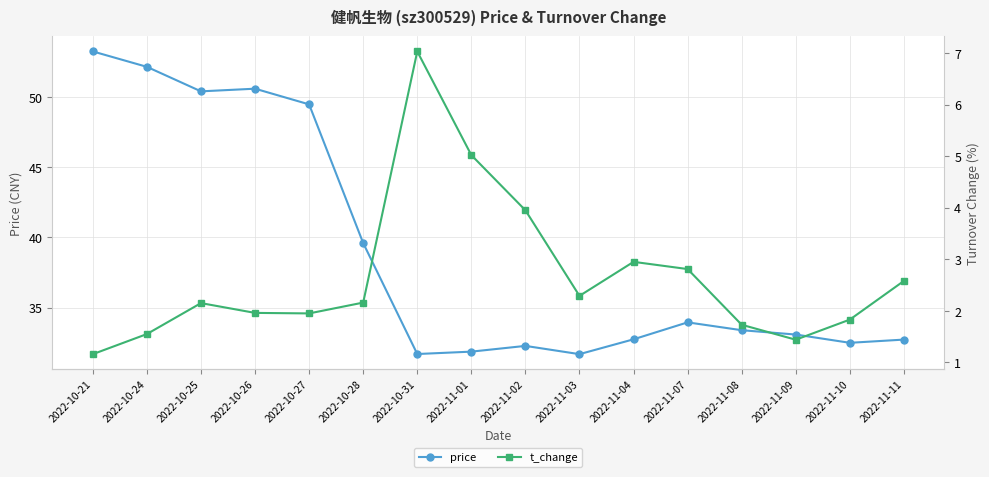

Between 2022-11-08 and 2022-10-24, which is larger?

2022-10-24